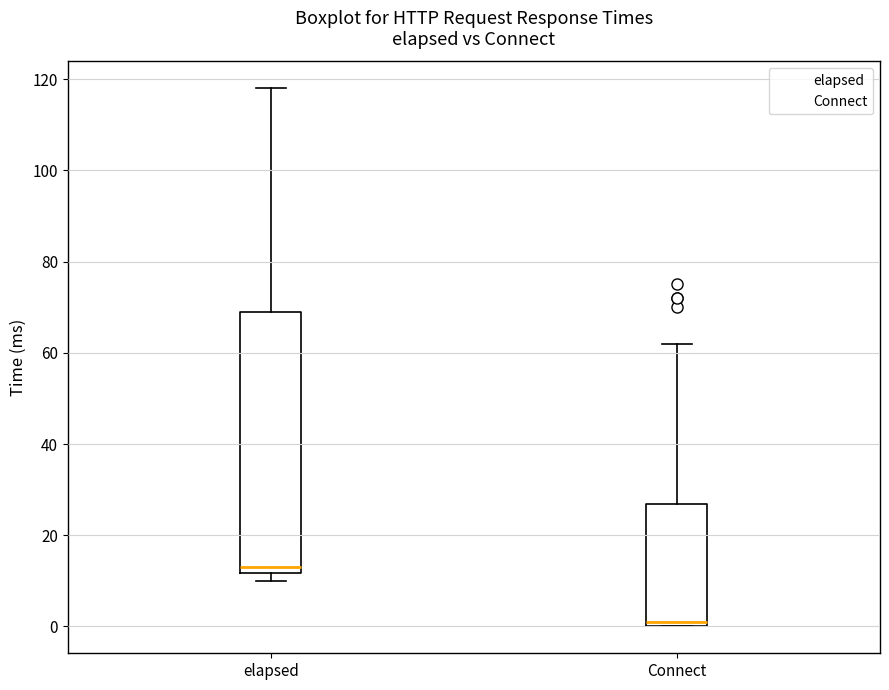

Reading left to right, transcribe this box plot: for each box, give where its median line is, the range the box spans, and where its two whiskers end, as read against the y-axis. The values are not printed on the chart, so give them approximately, as read against the axis.

elapsed: median 14, box 12 to 70, whiskers 10 to 118
Connect: median 2, box 0 to 26, whiskers 0 to 62